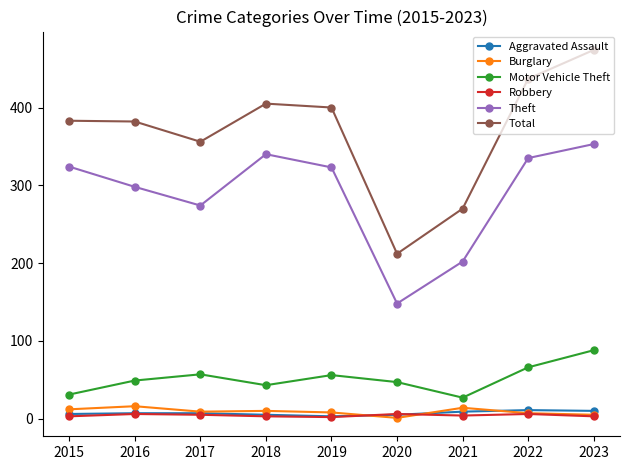

Which series has the largest range (max minus min)?

Total